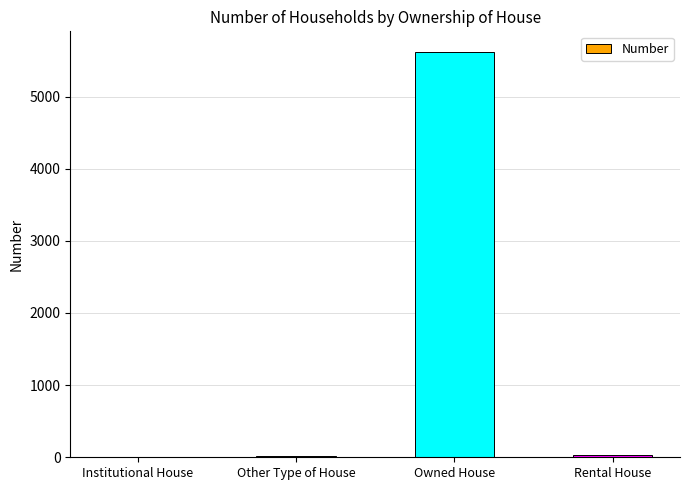

At which label is the value closest to 2812?

Rental House